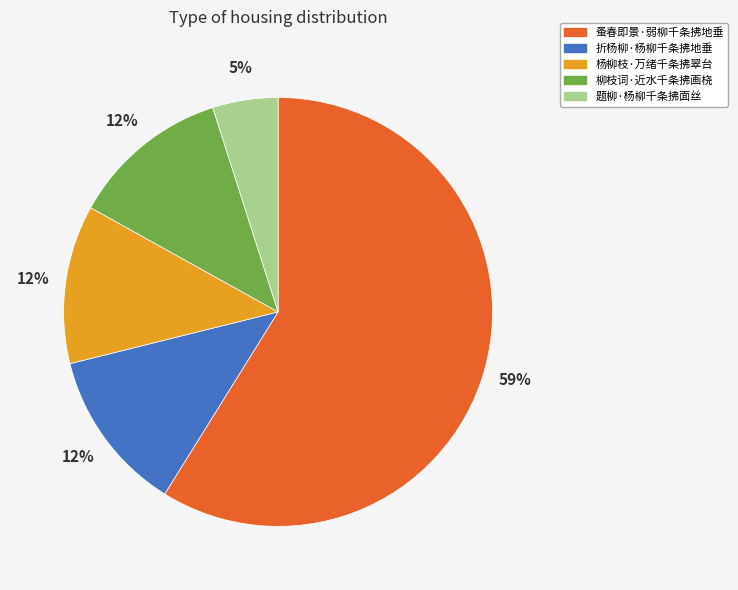

How many segments does this pie chart have?

5